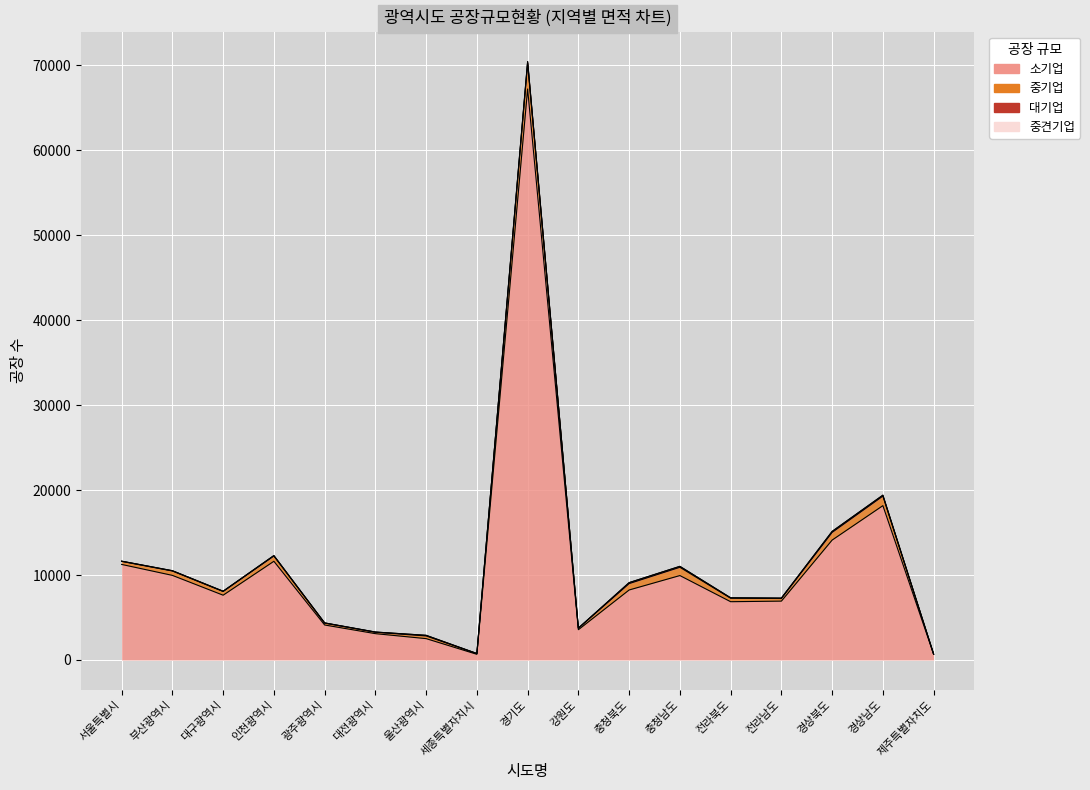

What is the difference between the second highest and second lowest values in the 대기업 series?

102